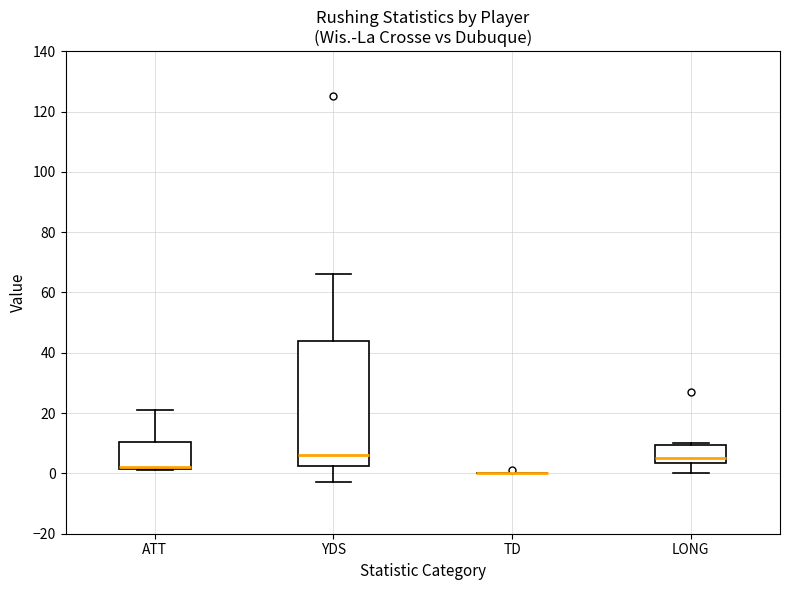

Comparing the boxes themselves (not the whiskers), which one is the tallest?

YDS